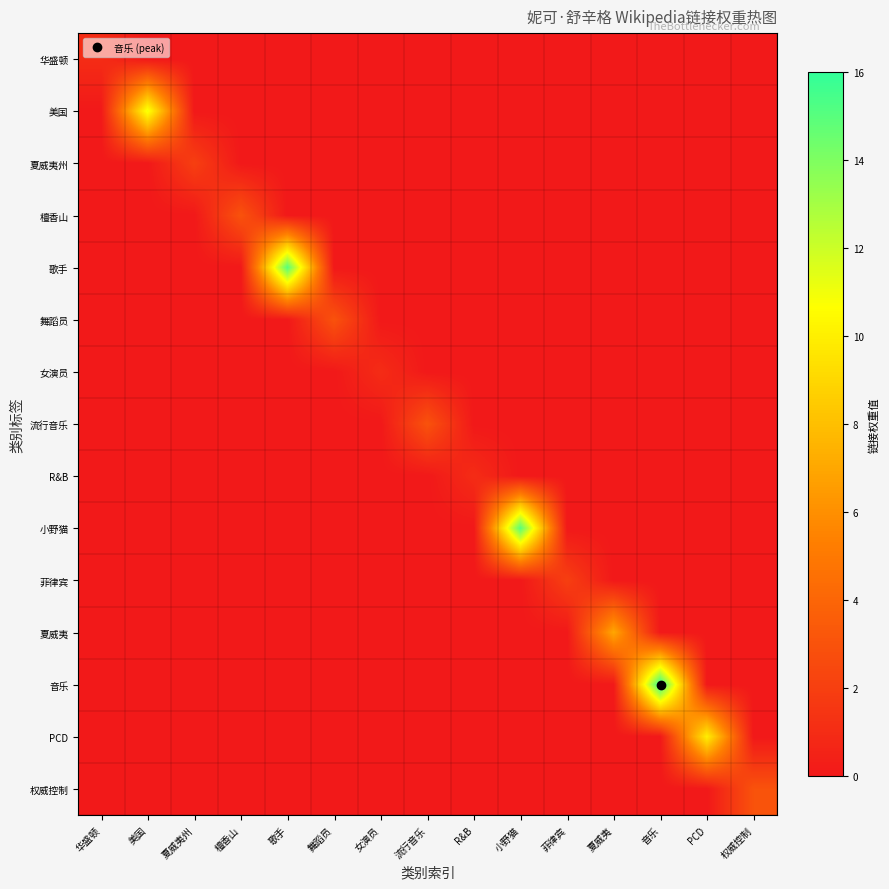

Which has a higher value, 舞蹈员 or 女演员?

舞蹈员